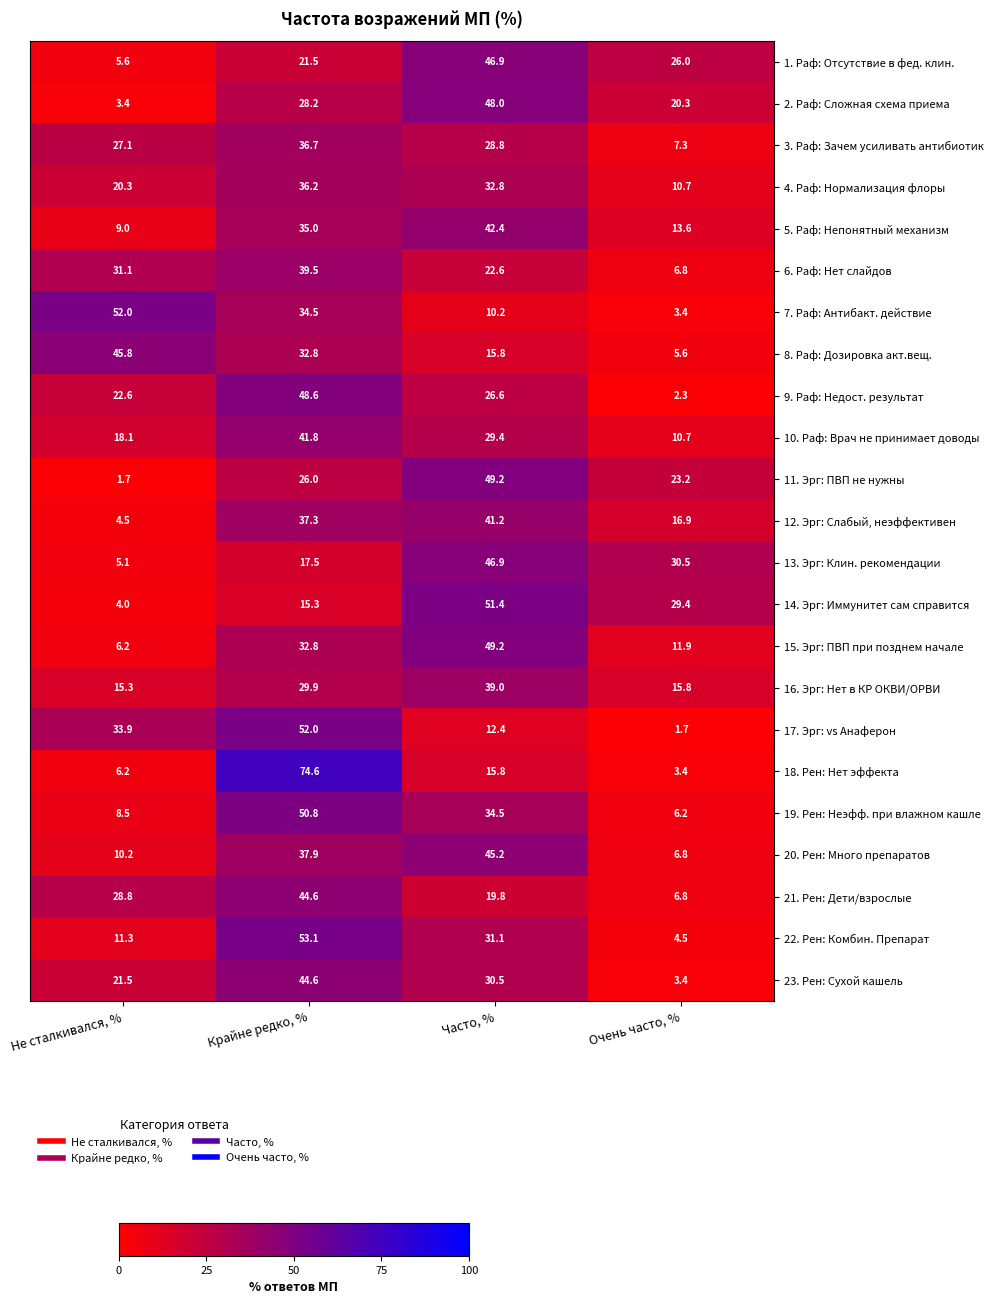

What is the smallest value displayed?

1.7